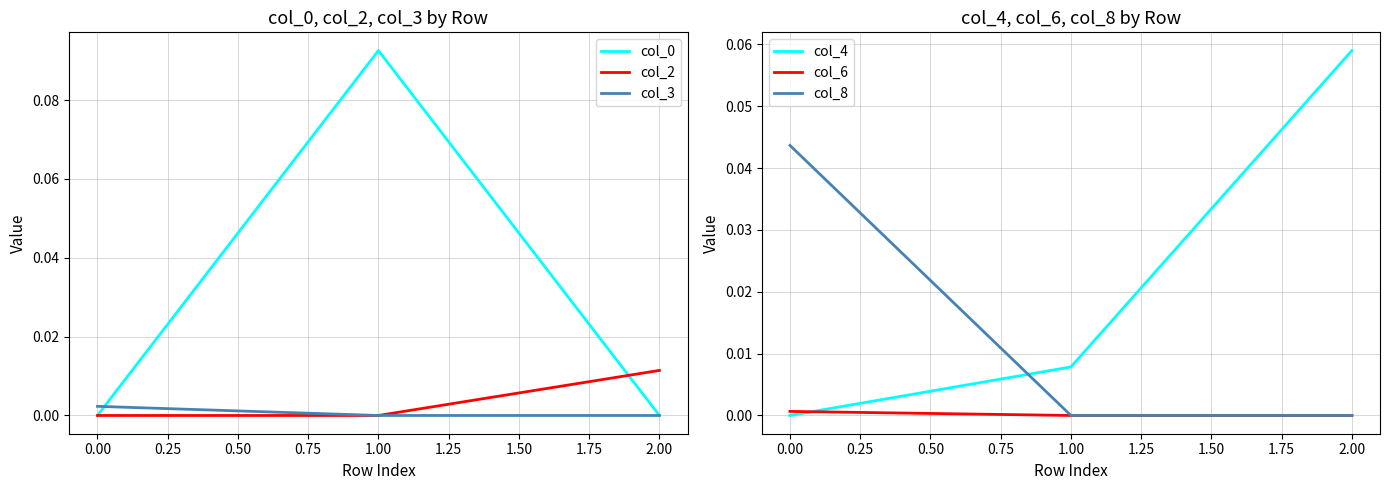

The col_3 series shows 0.0 at −0.25. True or false?

False